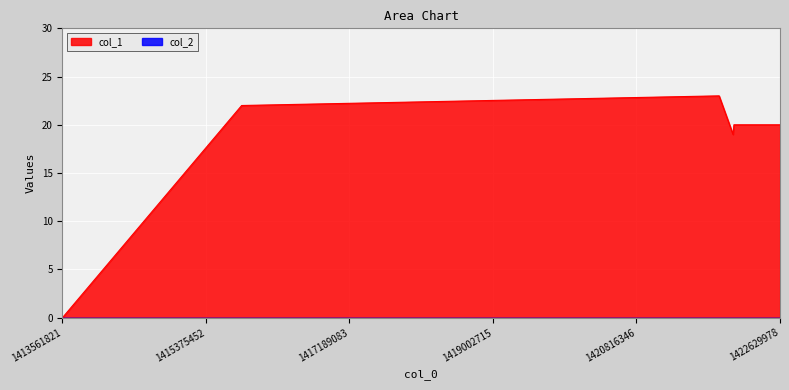

At which category does the chart reach its peak across all series?

1421860098